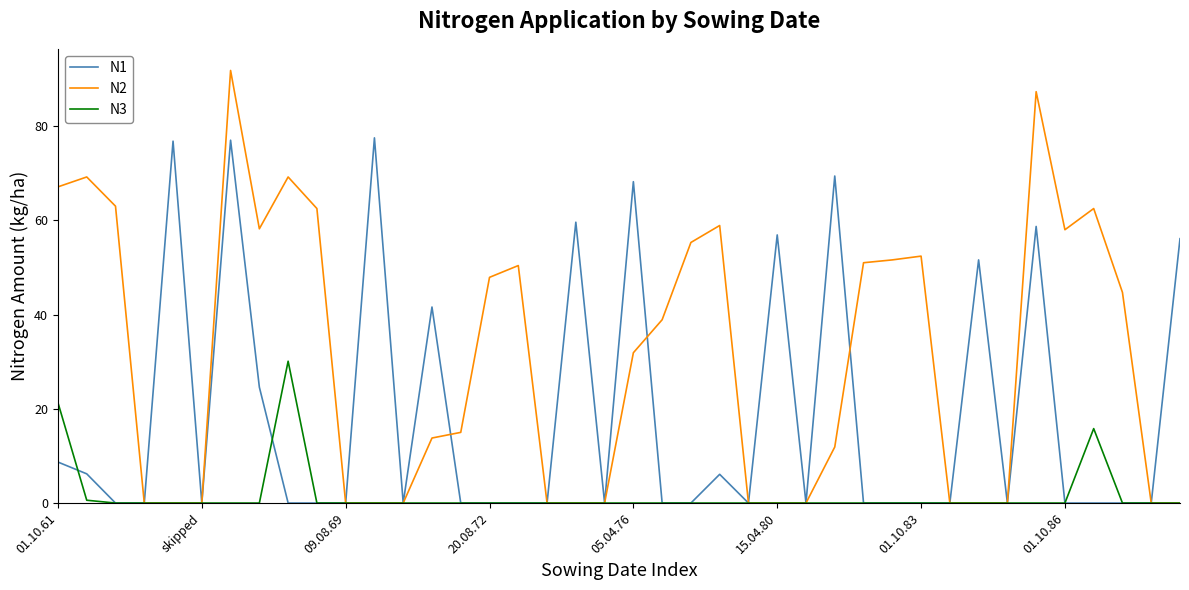

What is the maximum value shown in the chart?

91.8